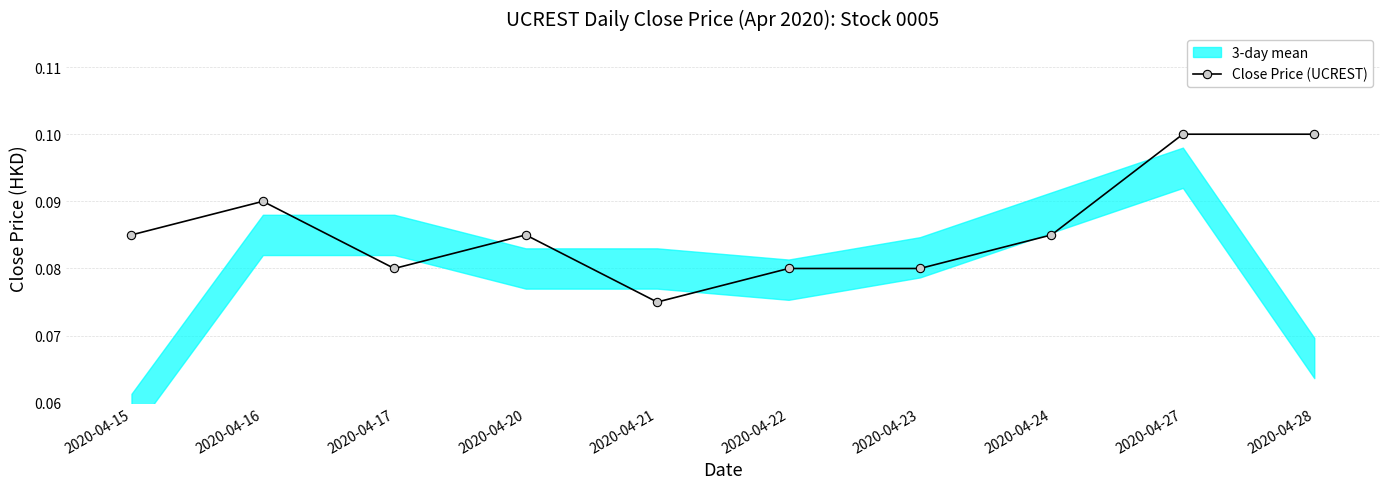

What is the value of the 9th point from the left?

0.1